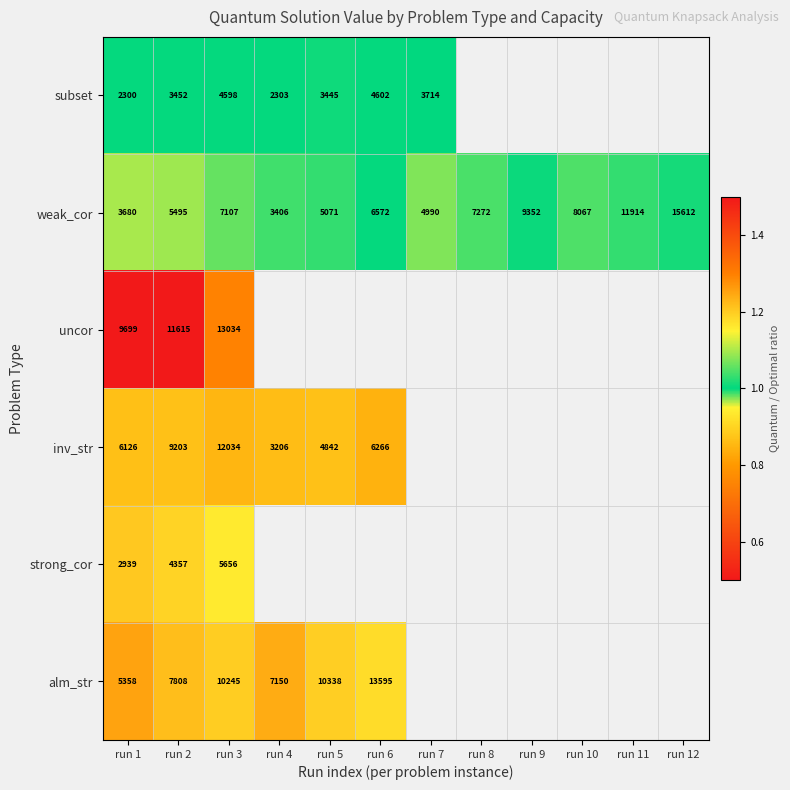

Between run 4 and run 12, which is larger?

run 12